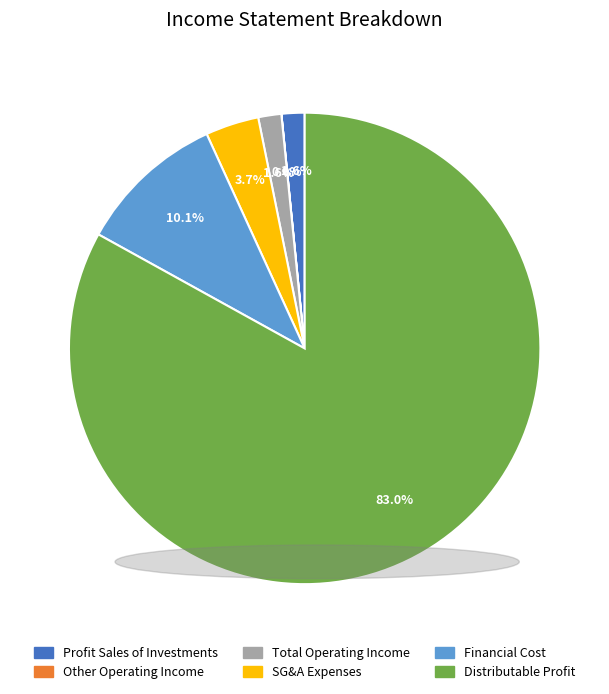

Which slice is the largest?

Distributable Profit